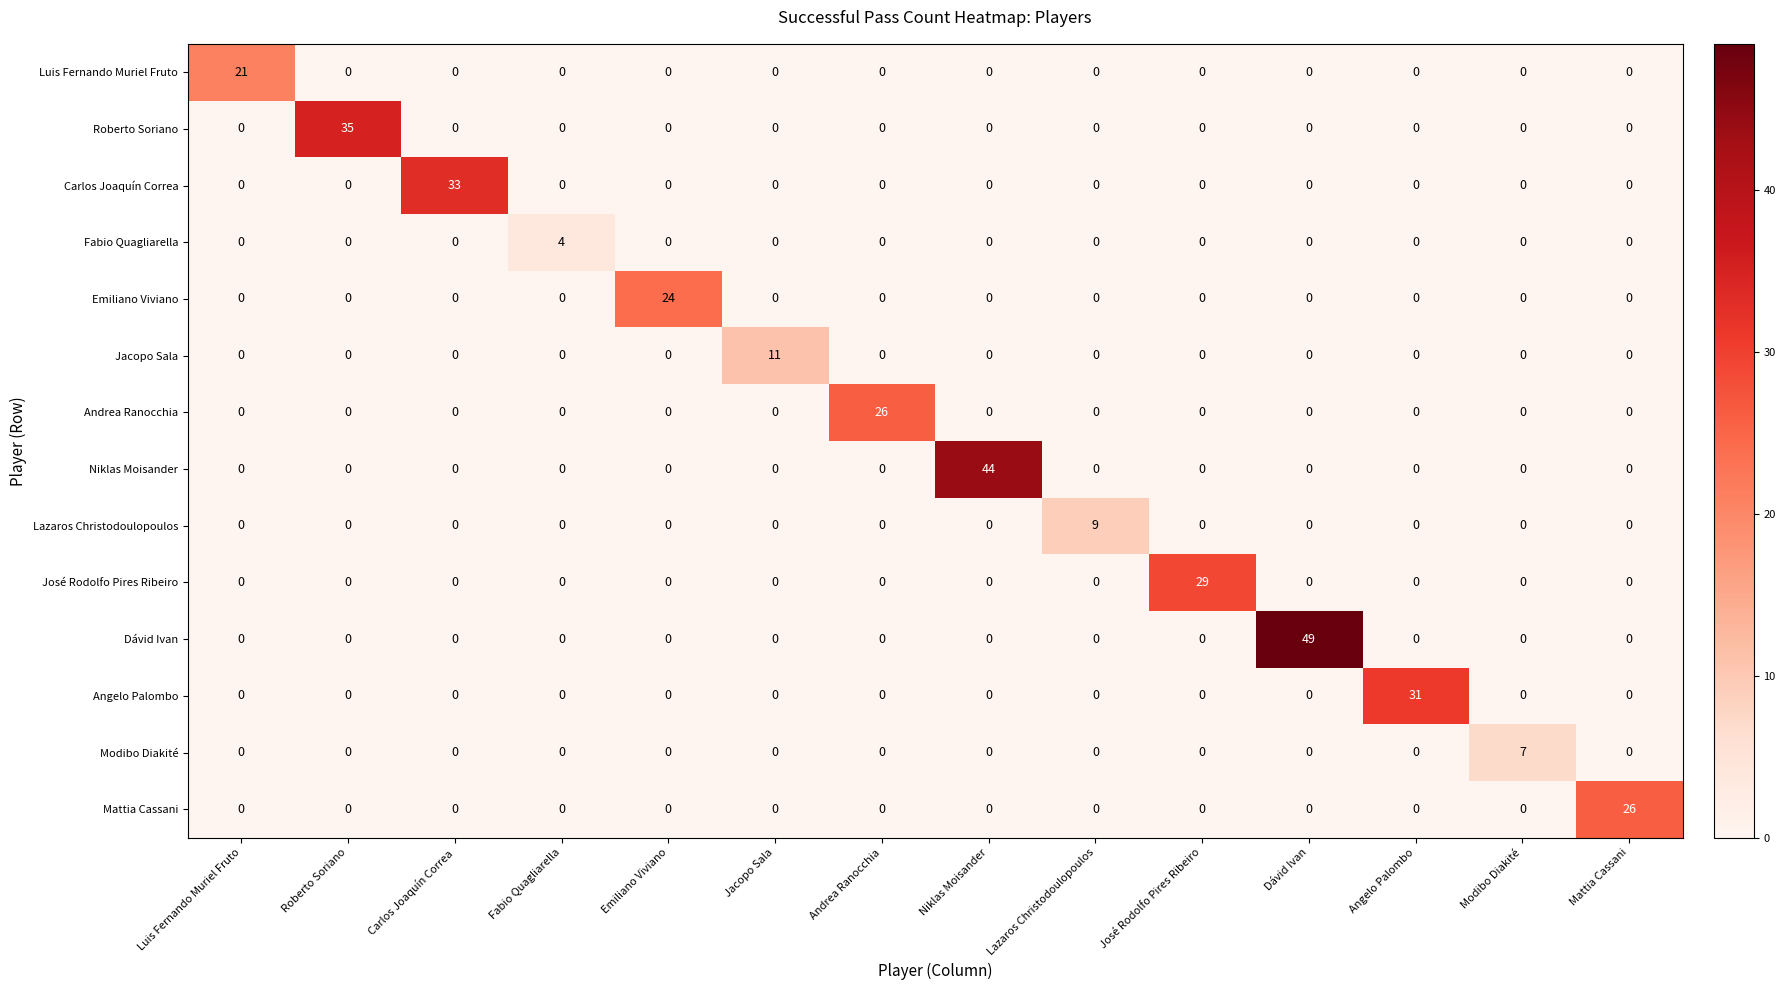

At how many categories does at least one series exceed 34?

3